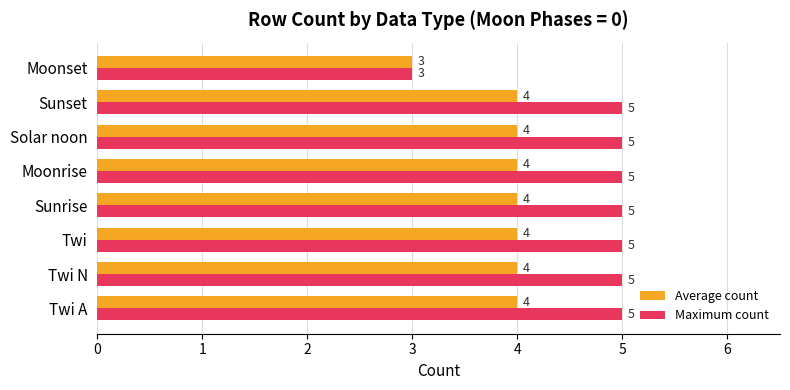

What is the total value across all series at Twi?

9